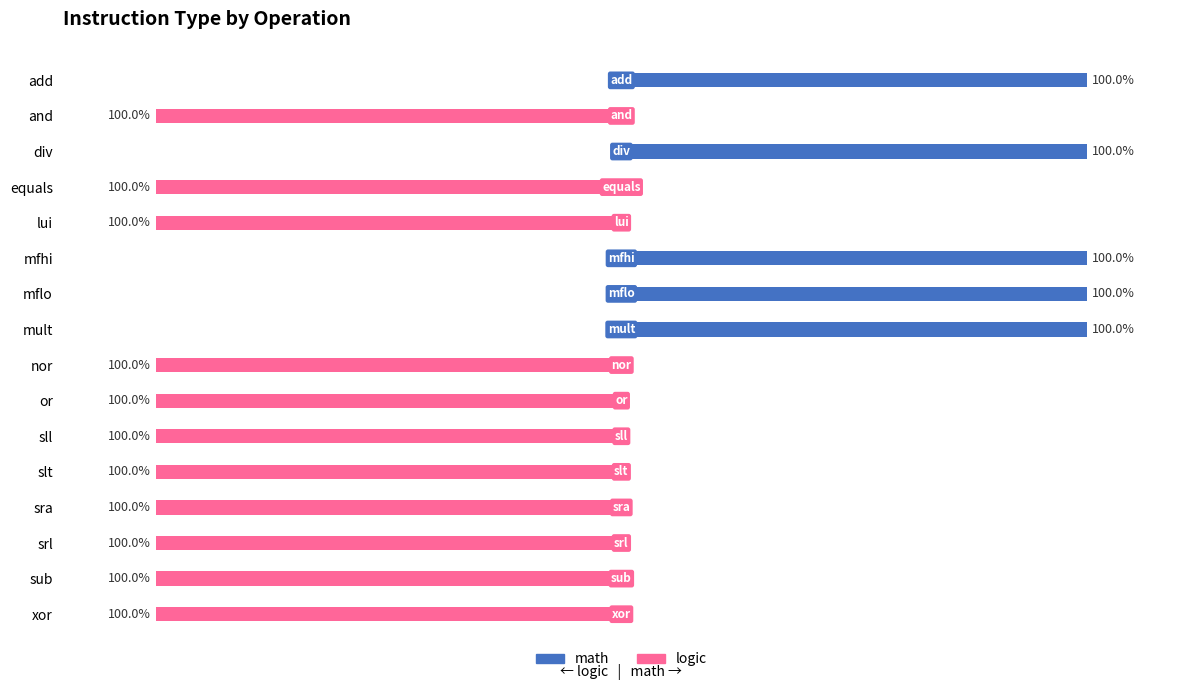

How many bars are there in each group?

2